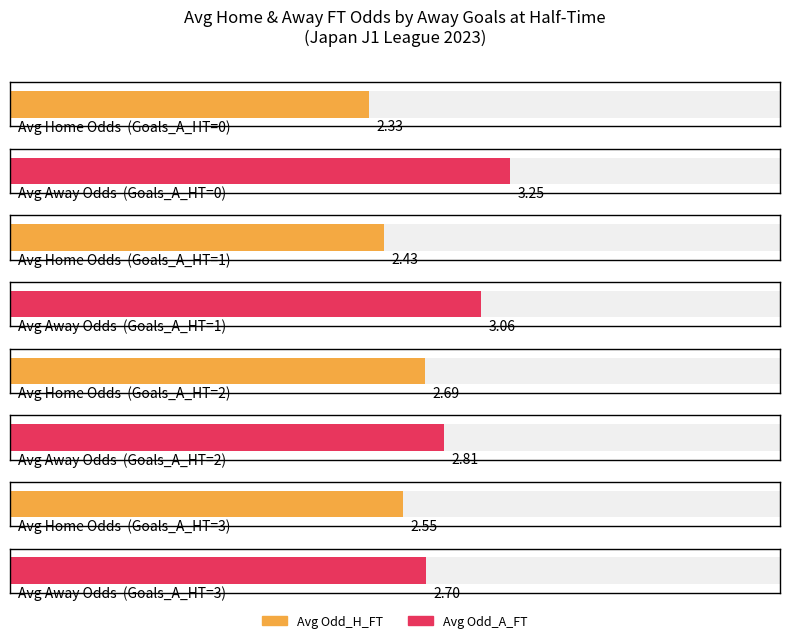

At which category does the chart reach its minimum across all series?

1